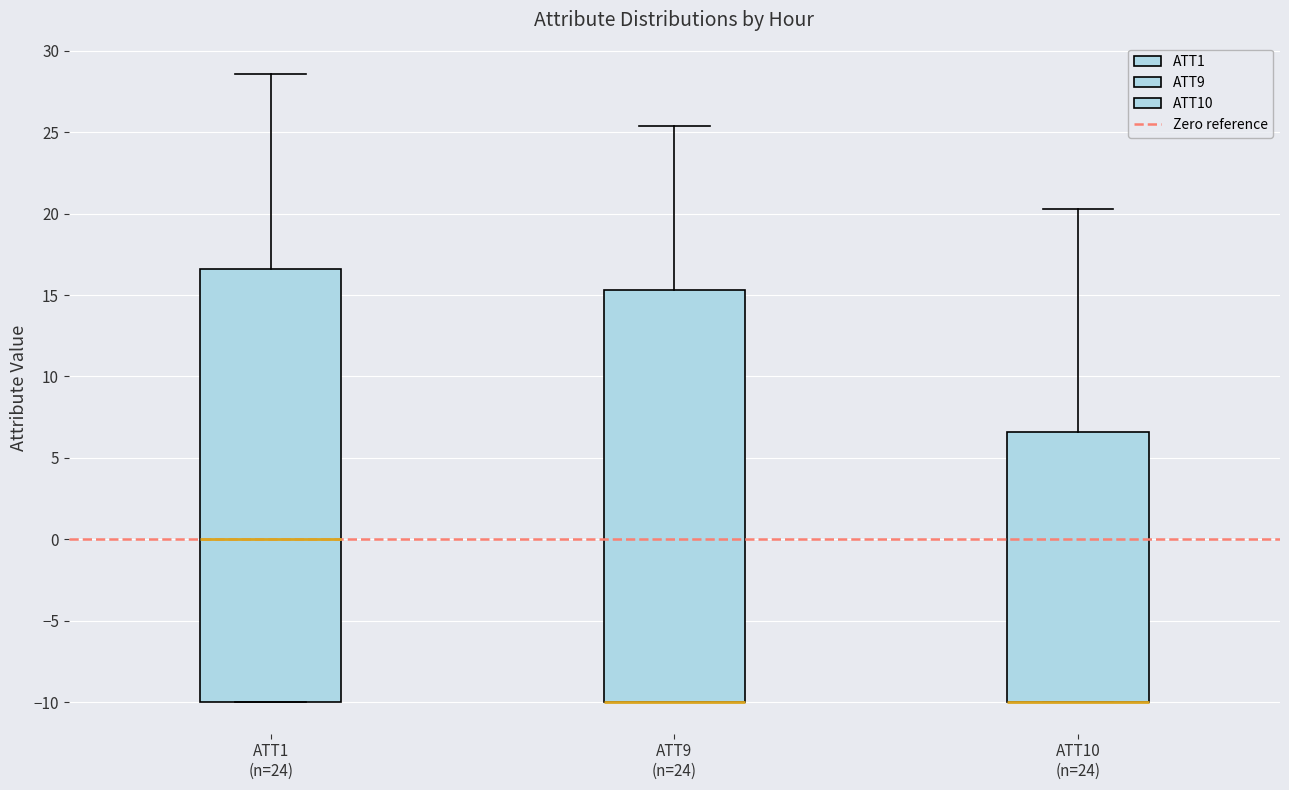

Reading left to right, transcribe this box plot: for each box, give where its median line is, the range the box spans, and where its two whiskers end, as read against the y-axis. The values are not printed on the chart, so give them approximately, as read against the axis.

ATT1 (n=24): median 0.0, box -10.0 to 16.5, whiskers -10.0 to 28.5
ATT9 (n=24): median -10.0 (drawn on the box's lower edge), box -10.0 to 15.5, whiskers -10.0 to 25.5
ATT10 (n=24): median -10.0 (drawn on the box's lower edge), box -10.0 to 6.5, whiskers -10.0 to 20.5